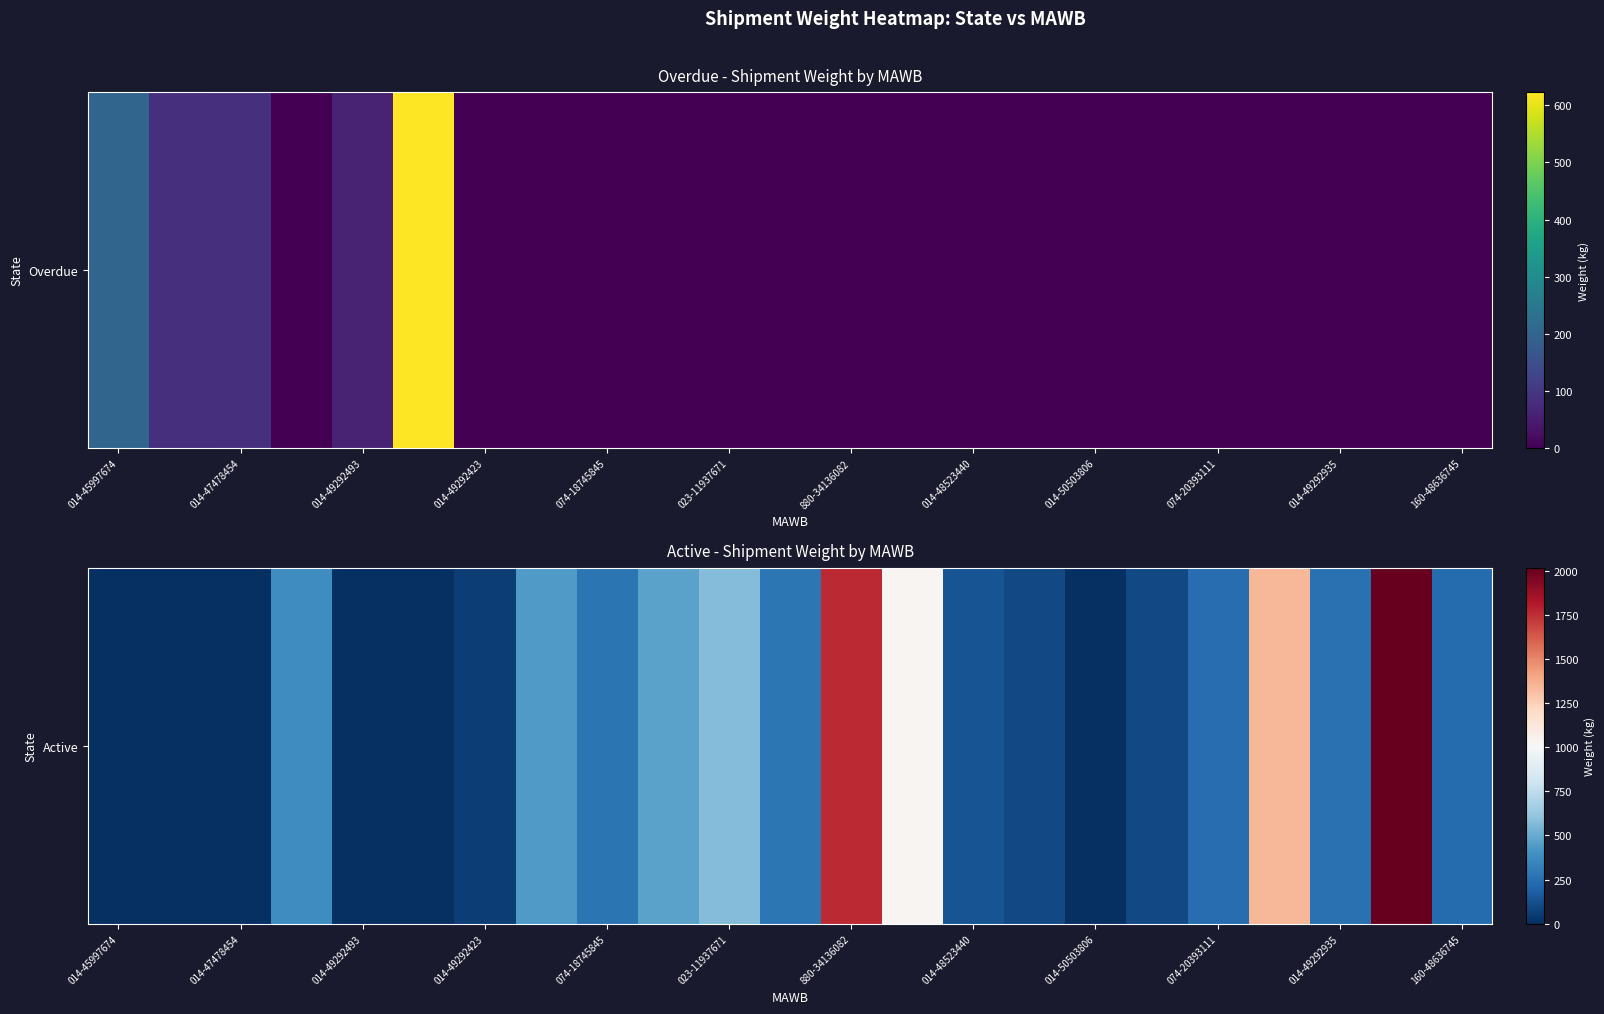

True or false: the data shows 179.9 at 023-11937671.

False